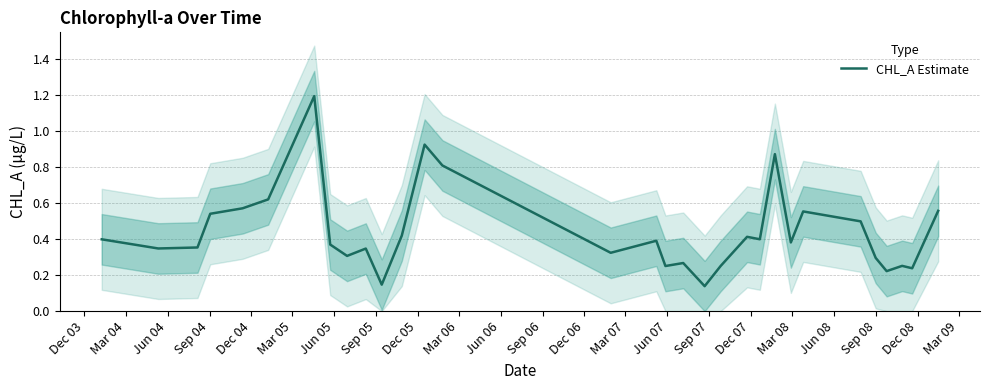

What is the maximum value for CHL_A Estimate?

1.2